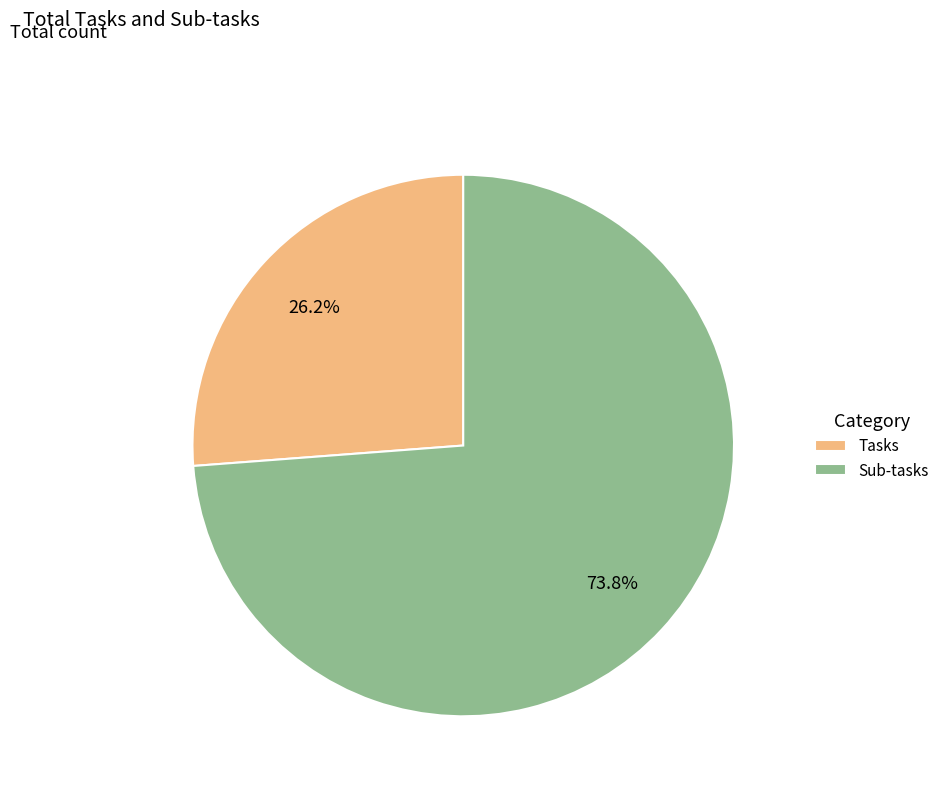

Do Sub-tasks and Tasks together represent more than half of the pie?

Yes